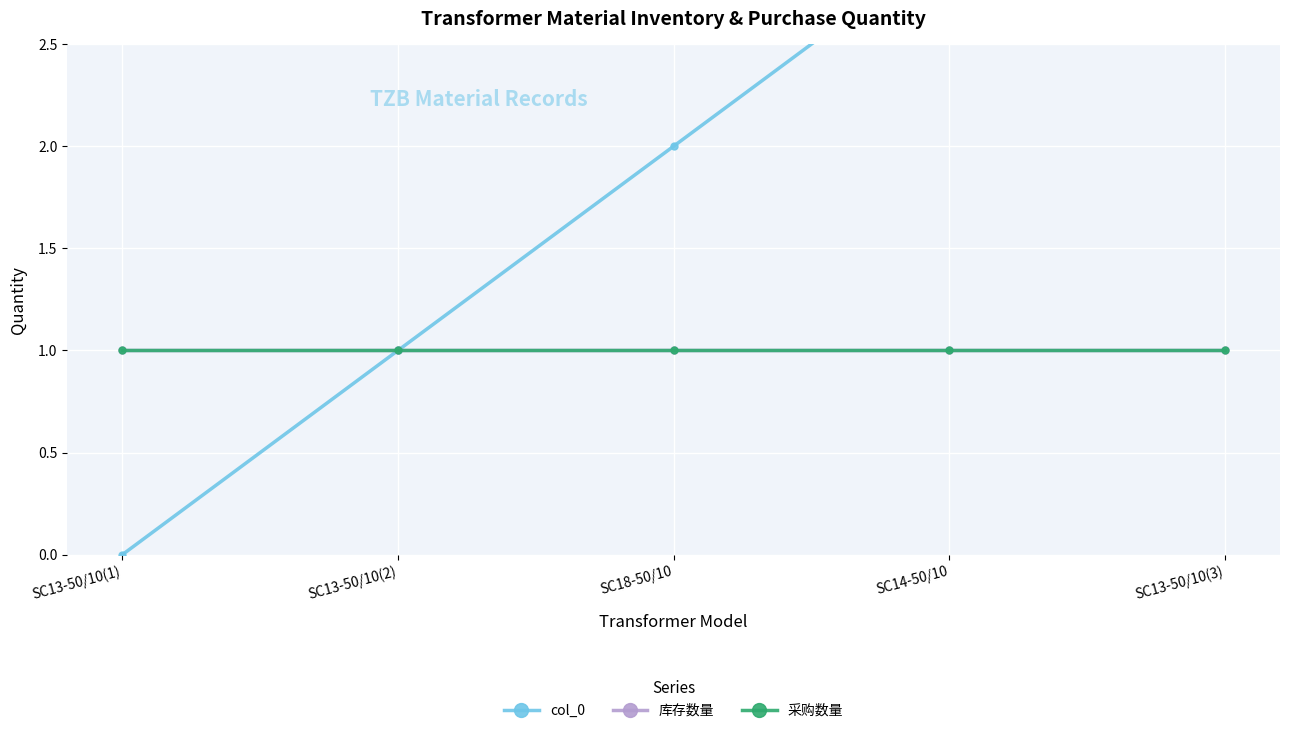

At how many categories does at least one series exceed 0?

5